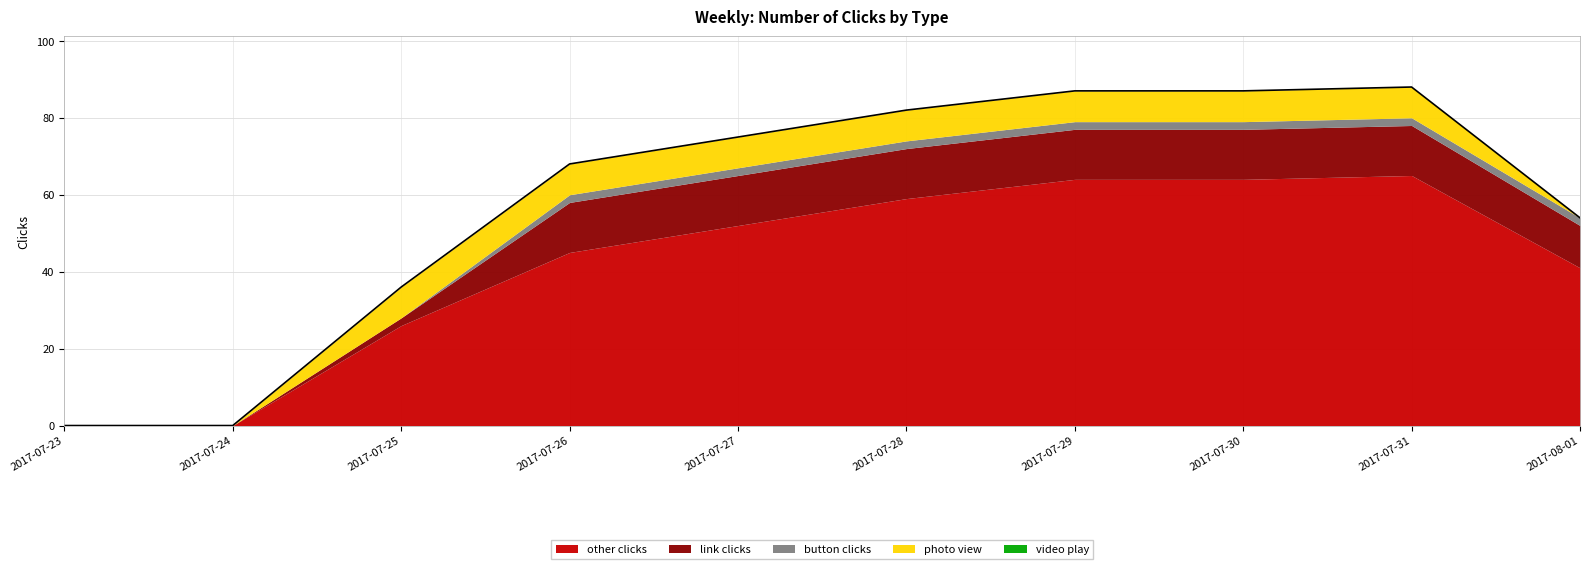

Reading left to right, list all the values displayed in this chart.

other clicks: 0	0	26	45	52	59	64	64	65	41
link clicks: 0	0	2	13	13	13	13	13	13	11
button clicks: 0	0	0	2	2	2	2	2	2	2
photo view: 0	0	8	8	8	8	8	8	8	0
video play: 0	0	0	0	0	0	0	0	0	0